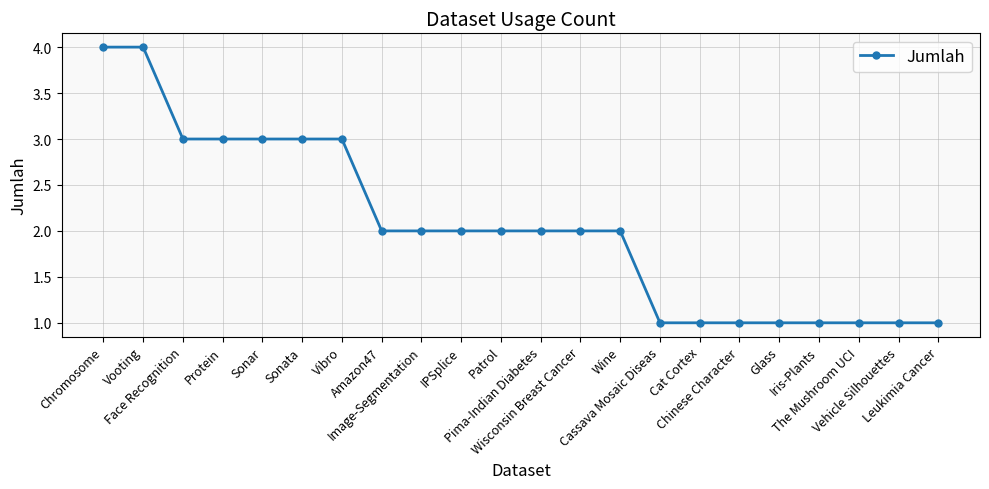

What is the difference between the second highest and second lowest values?

3